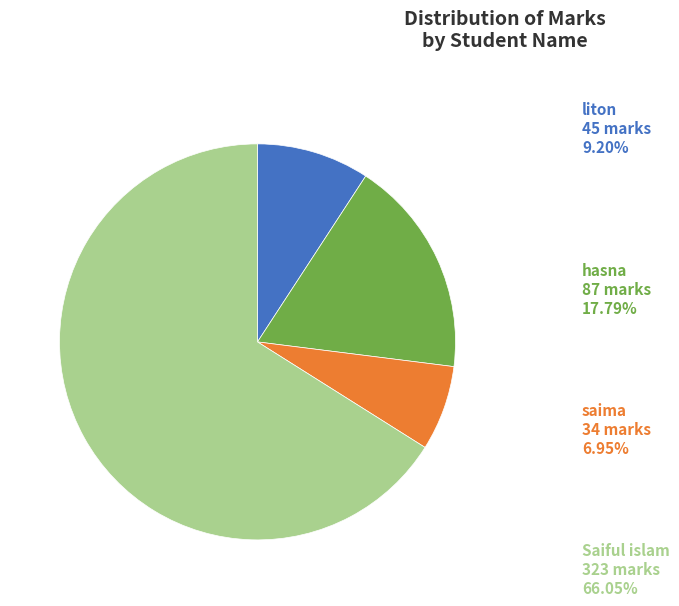

Is there a majority slice in this chart?

Yes